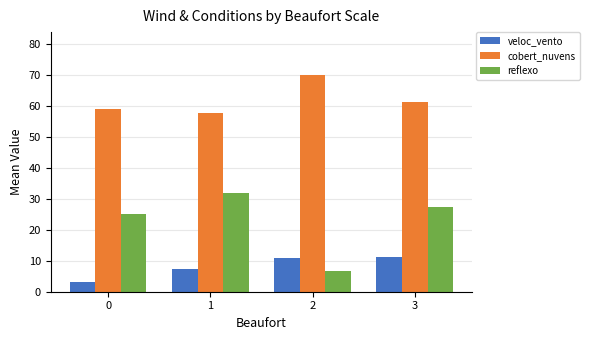

Is it true that veloc_vento equals 18.1 at 3?

False